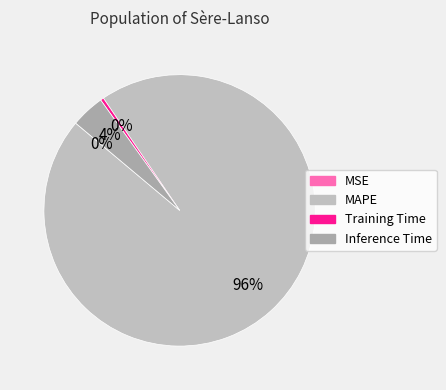

Which has a higher value, Inference Time or Training Time?

Inference Time